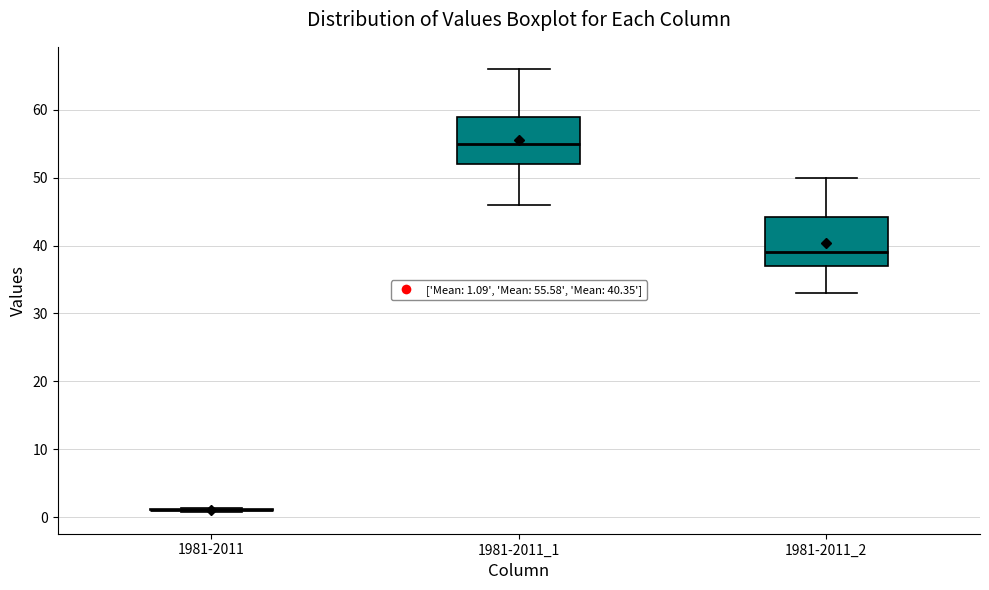

Reading left to right, transcribe this box plot: for each box, give where its median line is, the range the box spans, and where its two whiskers end, as read against the y-axis. The values are not printed on the chart, so give them approximately, as read against the axis.

1981-2011: box collapsed to a line at 1, whiskers 1 to 1
1981-2011_1: median 55, box 52 to 59, whiskers 46 to 66
1981-2011_2: median 39, box 37 to 44, whiskers 33 to 50